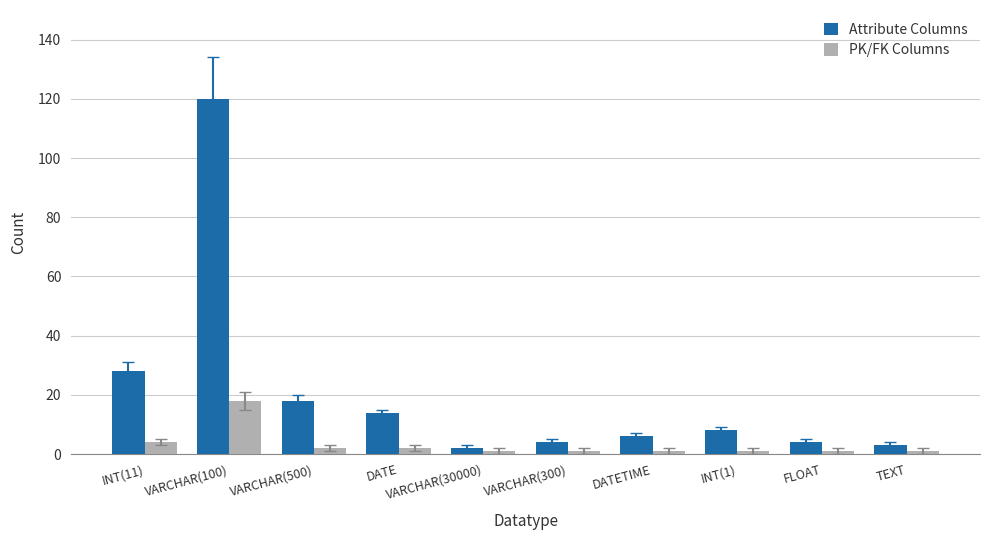

How many groups of bars are there?

10